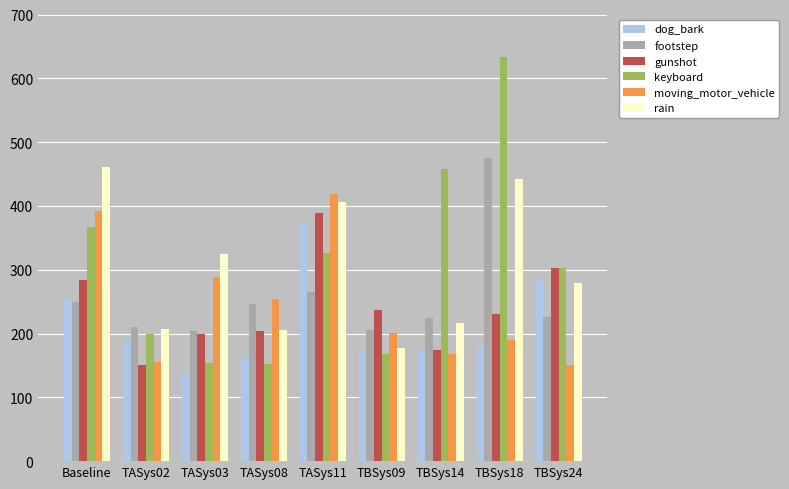

What is the total value across all series at Baseline?

2007.5